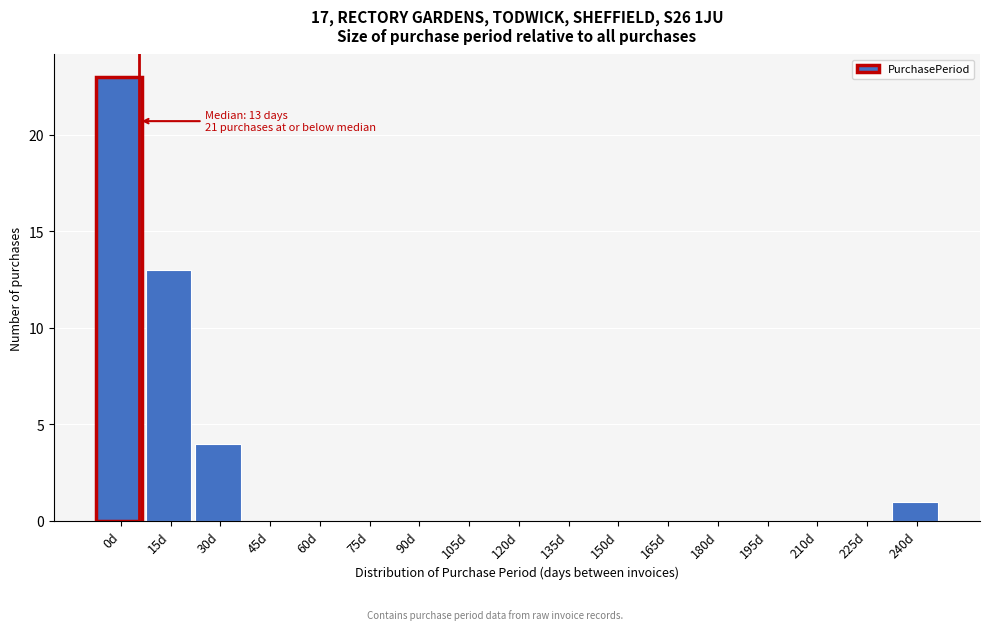

Reading left to right, list all the values displayed in this chart.

0d=23	15d=13	30d=4	45d=0	60d=0	75d=0	90d=0	105d=0	120d=0	135d=0	150d=0	165d=0	180d=0	195d=0	210d=0	225d=0	240d=1